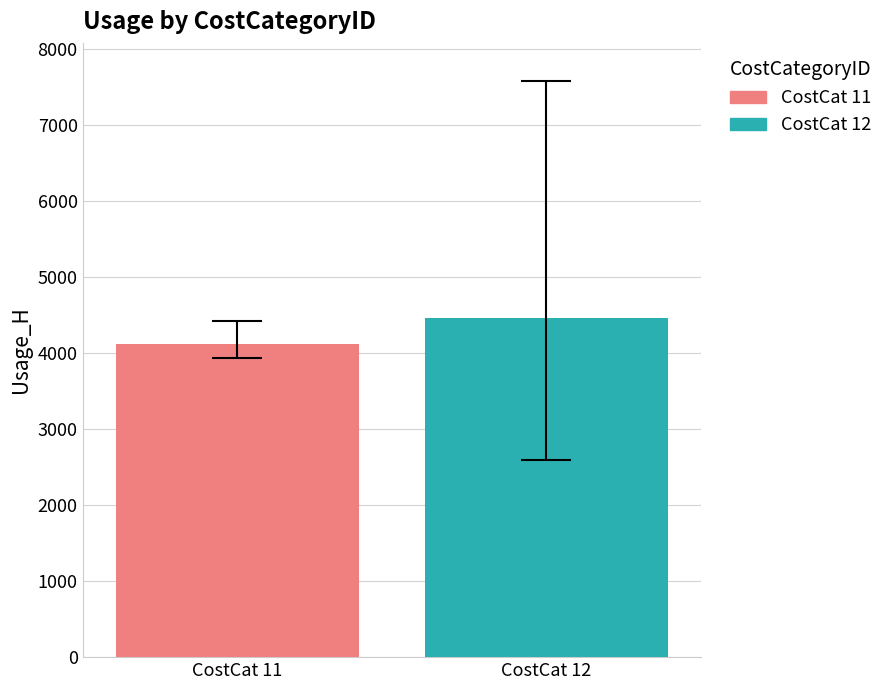

What is the greatest value displayed?

4463.6